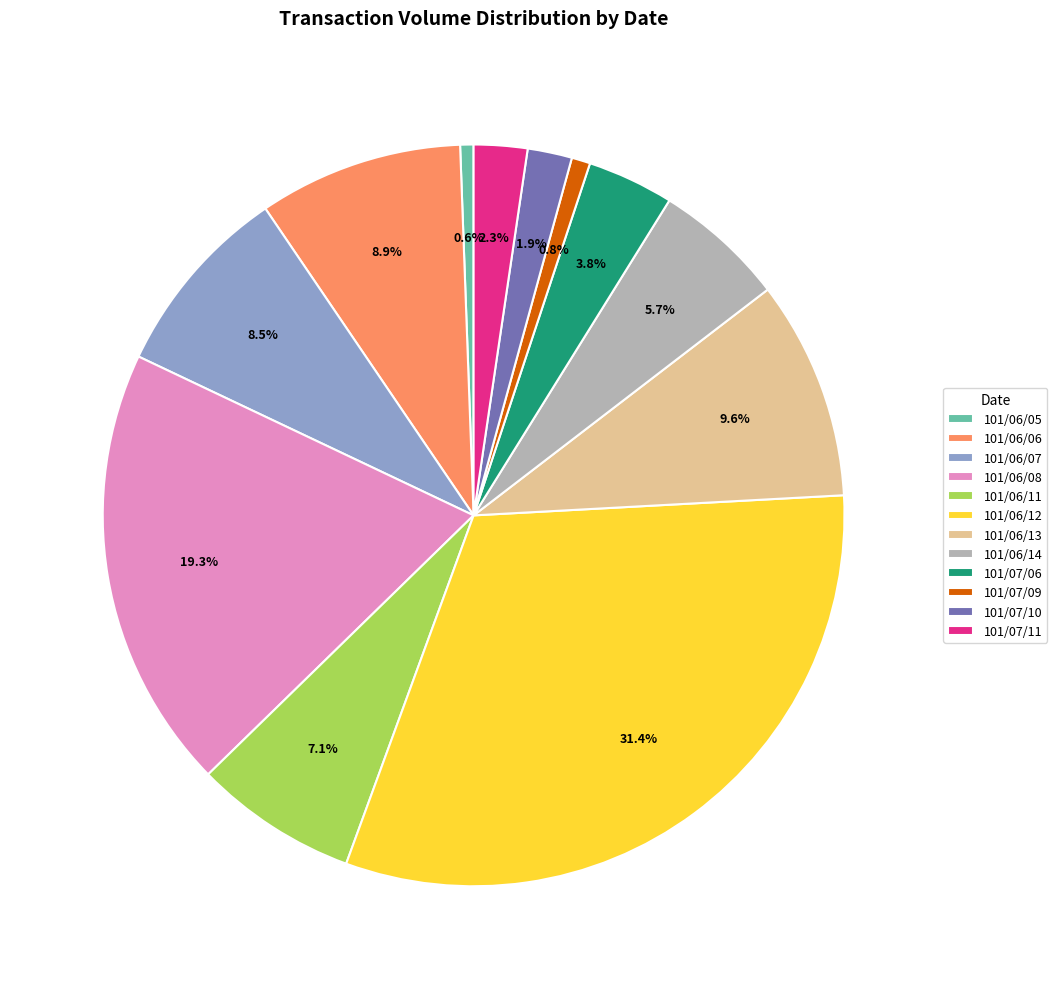

Does any single category account for the majority?

No